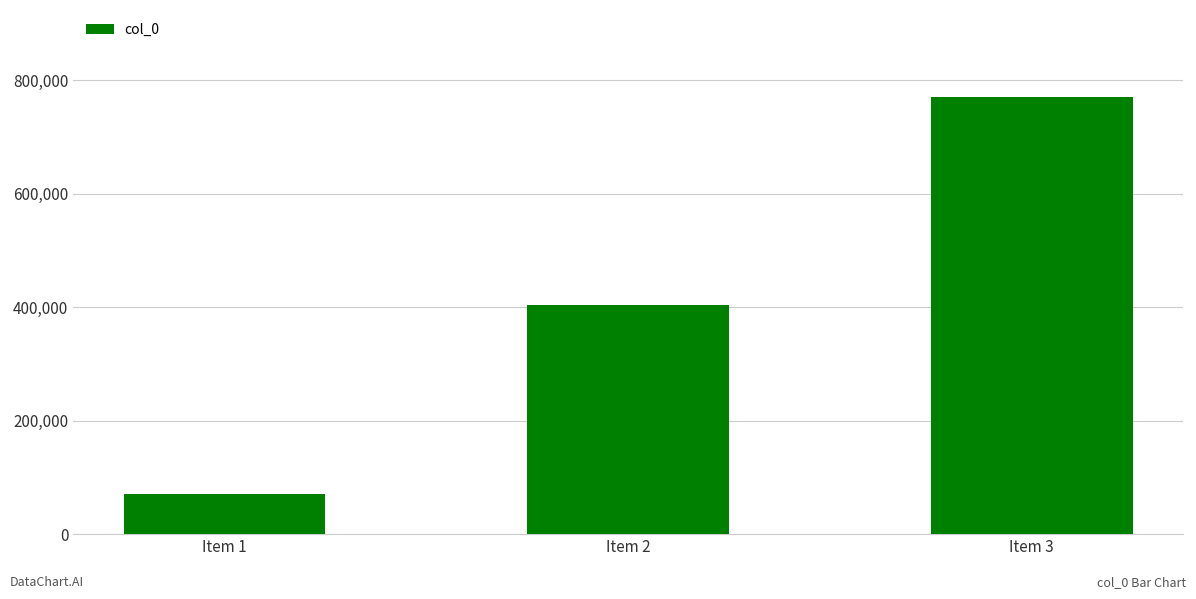

Reading right to left, list all the values displayed in this chart.

Item 3=769435	Item 2=403702	Item 1=71026